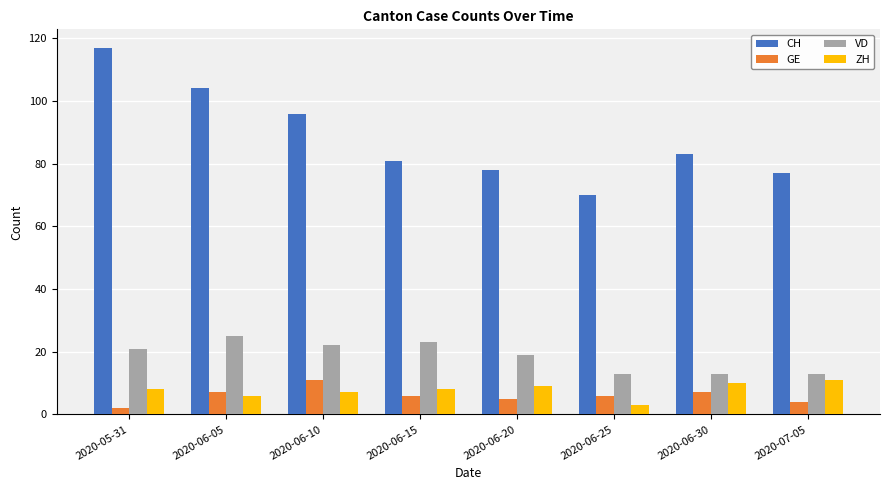

What are all the series names shown in the legend?

CH, GE, VD, ZH